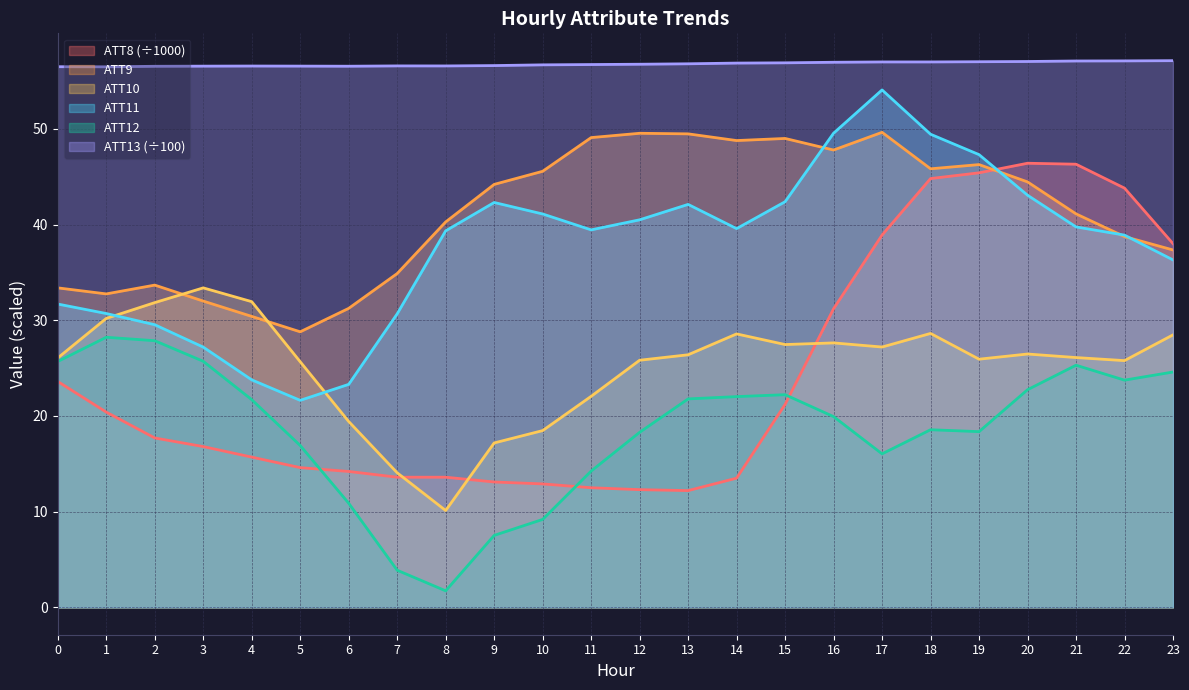

At which category is the sum across all series the highest?

18